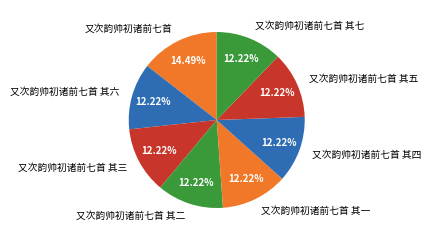

Which category has the biggest portion of the pie?

又次韵帅初诸前七首